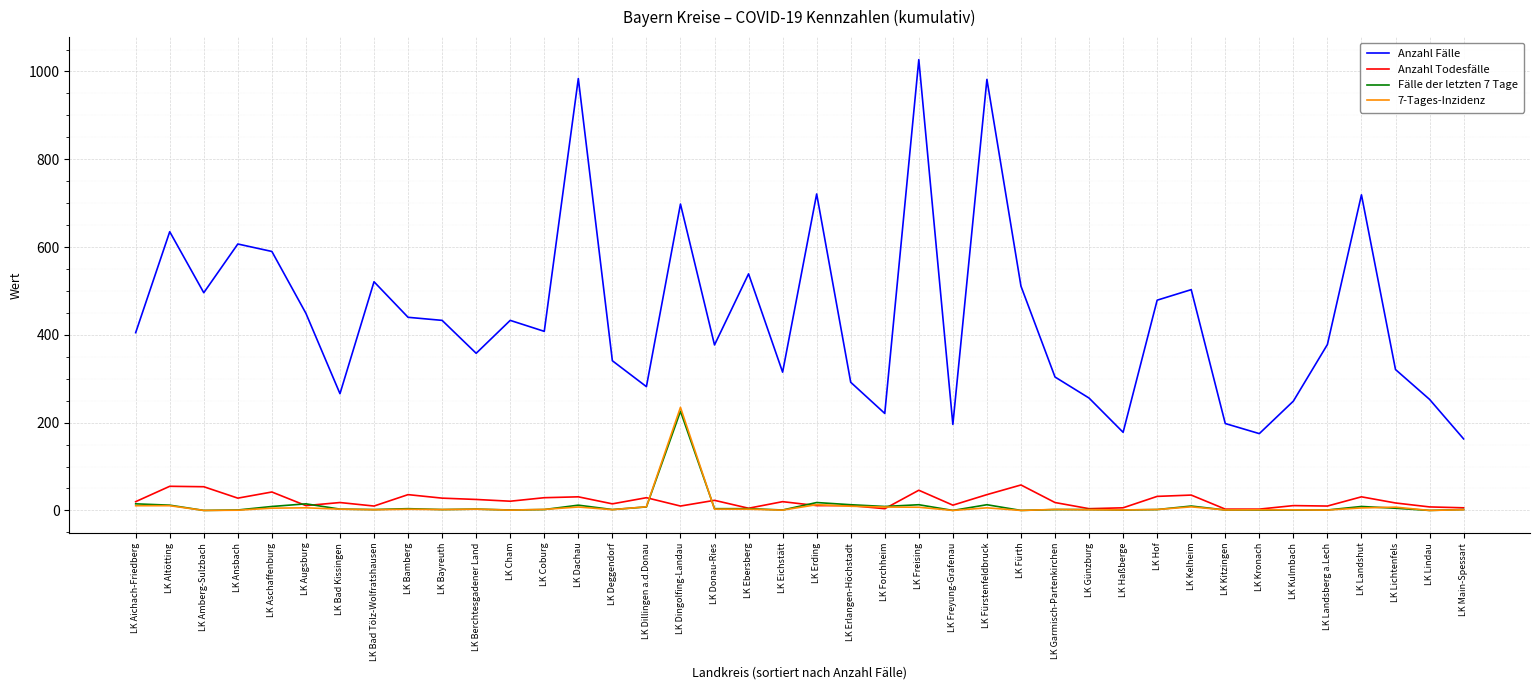

Is the value of 7-Tages-Inzidenz at LK Freyung-Grafenau greater than the value of Anzahl Fälle at LK Ebersberg?

No